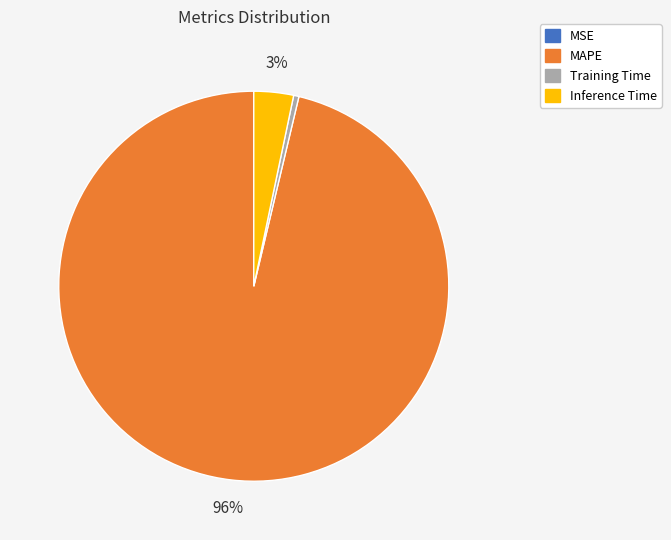

What is the largest slice in the pie chart?

MAPE